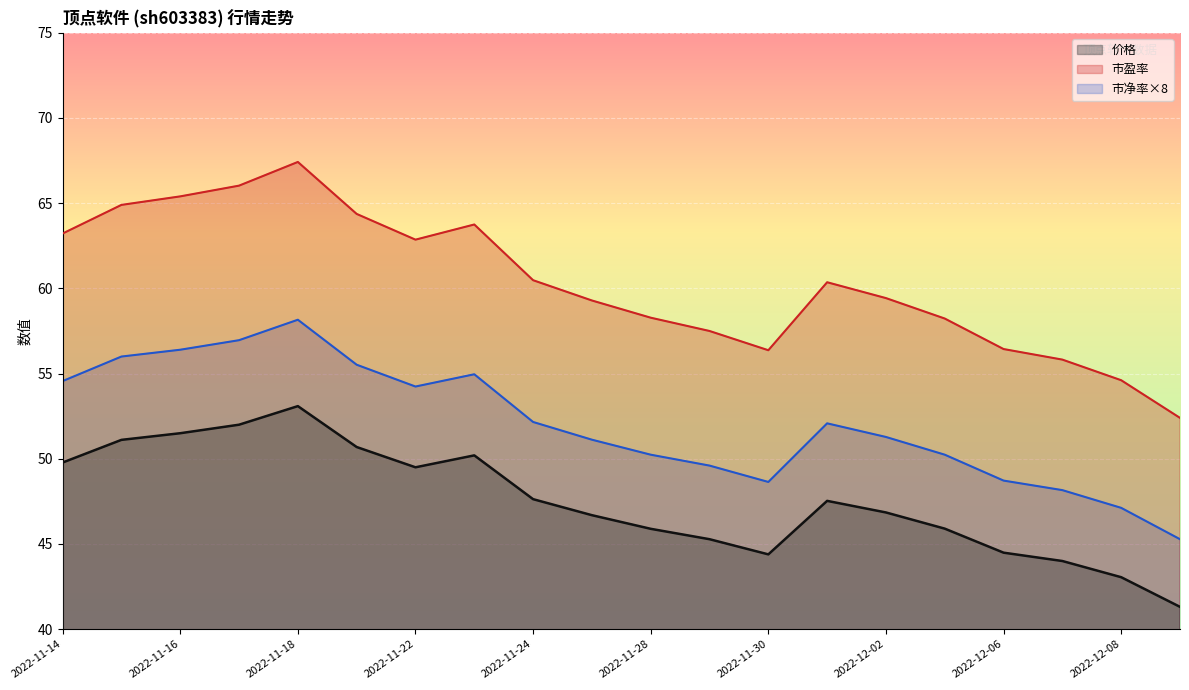

List the labels in order of 市净率 value, largest first.

2022-11-18, 2022-11-17, 2022-11-16, 2022-11-15, 2022-11-21, 2022-11-23, 2022-11-14, 2022-11-22, 2022-11-24, 2022-12-01, 2022-12-02, 2022-11-25, 2022-11-28, 2022-12-05, 2022-11-29, 2022-12-06, 2022-11-30, 2022-12-07, 2022-12-08, 2022-12-09